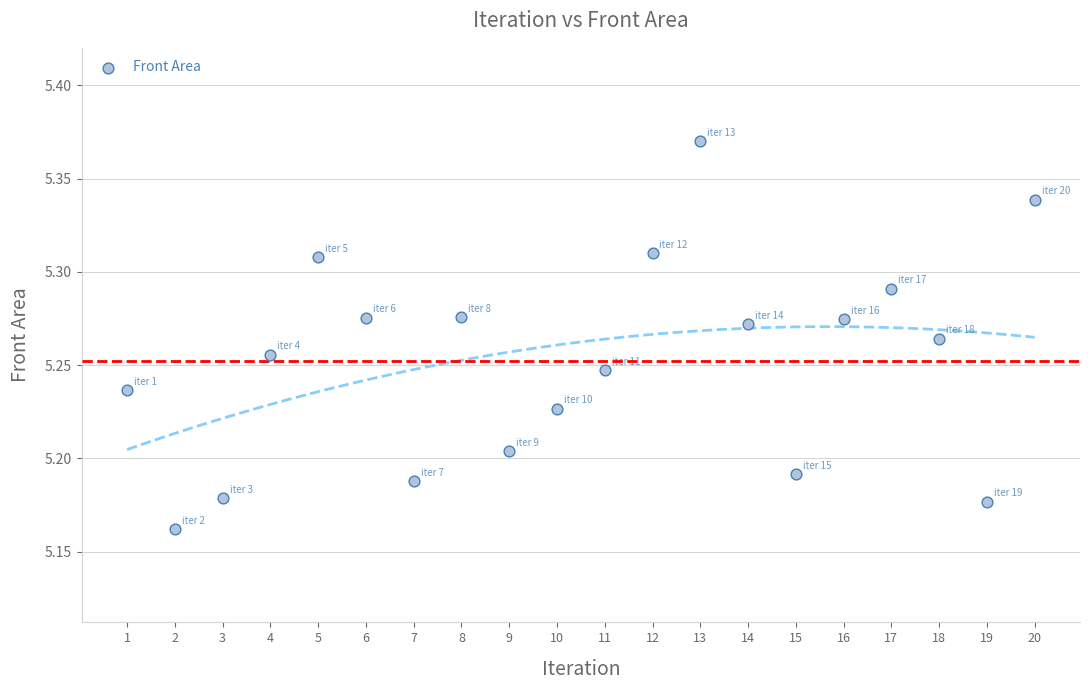

What is the range of X values (max minus min)?

19.0